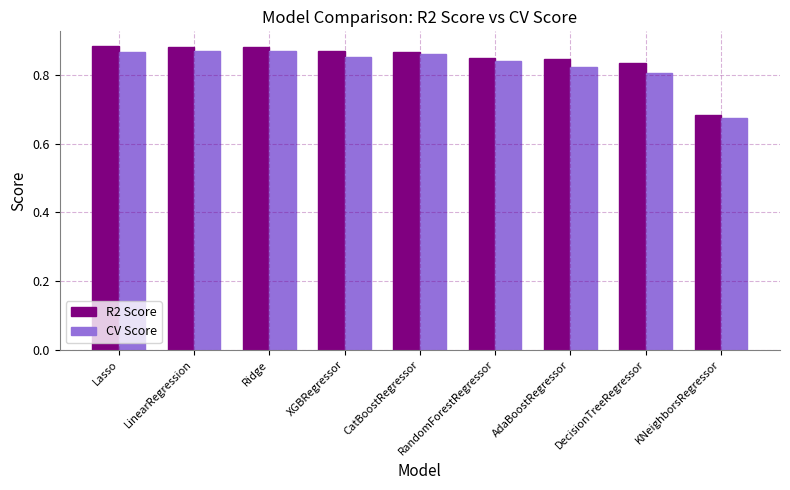

Is it true that CV Score equals 0.4 at KNeighborsRegressor?

False